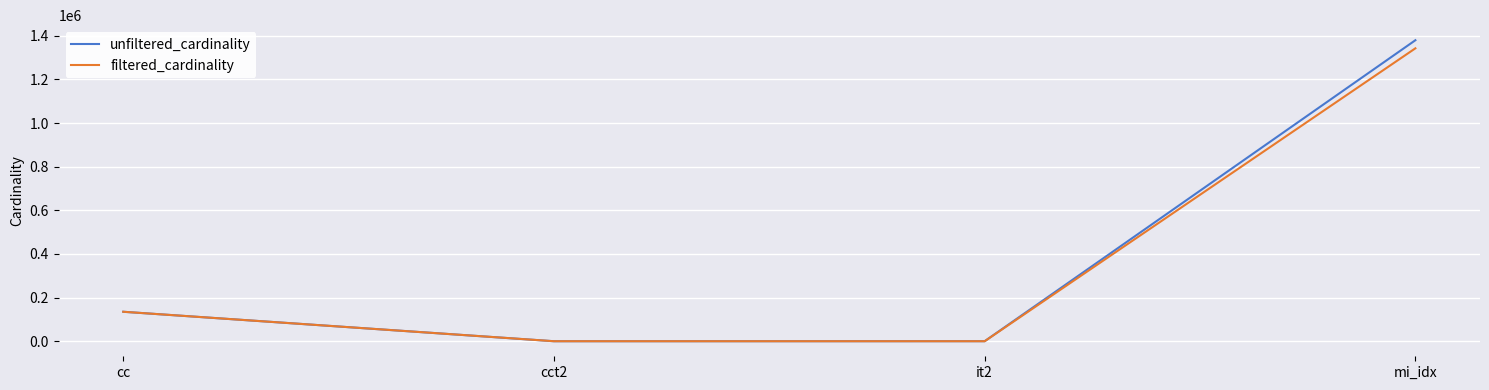

Is the value of unfiltered_cardinality at mi_idx greater than the value of filtered_cardinality at mi_idx?

Yes